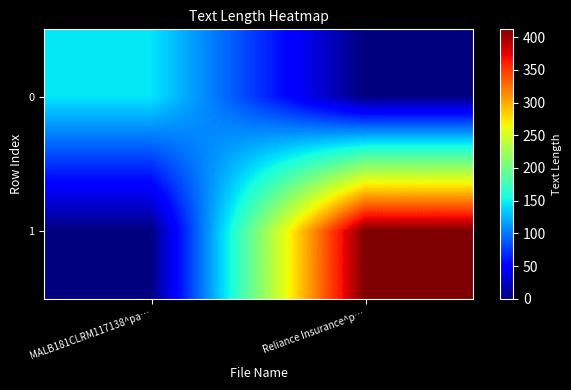

What is the spread (max minus min) of values at MALB181CLRM117138^pa…?

145